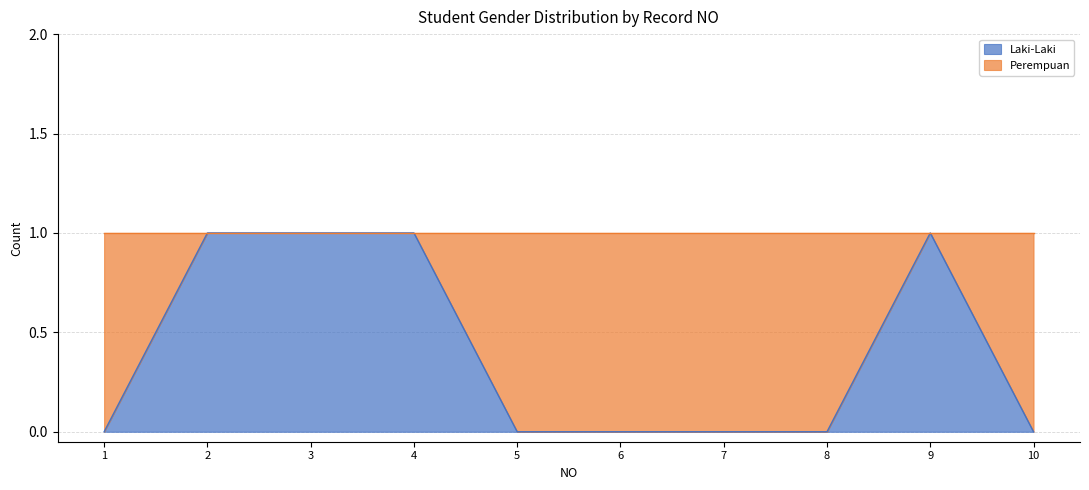

How many values are between 0 and 1?

10